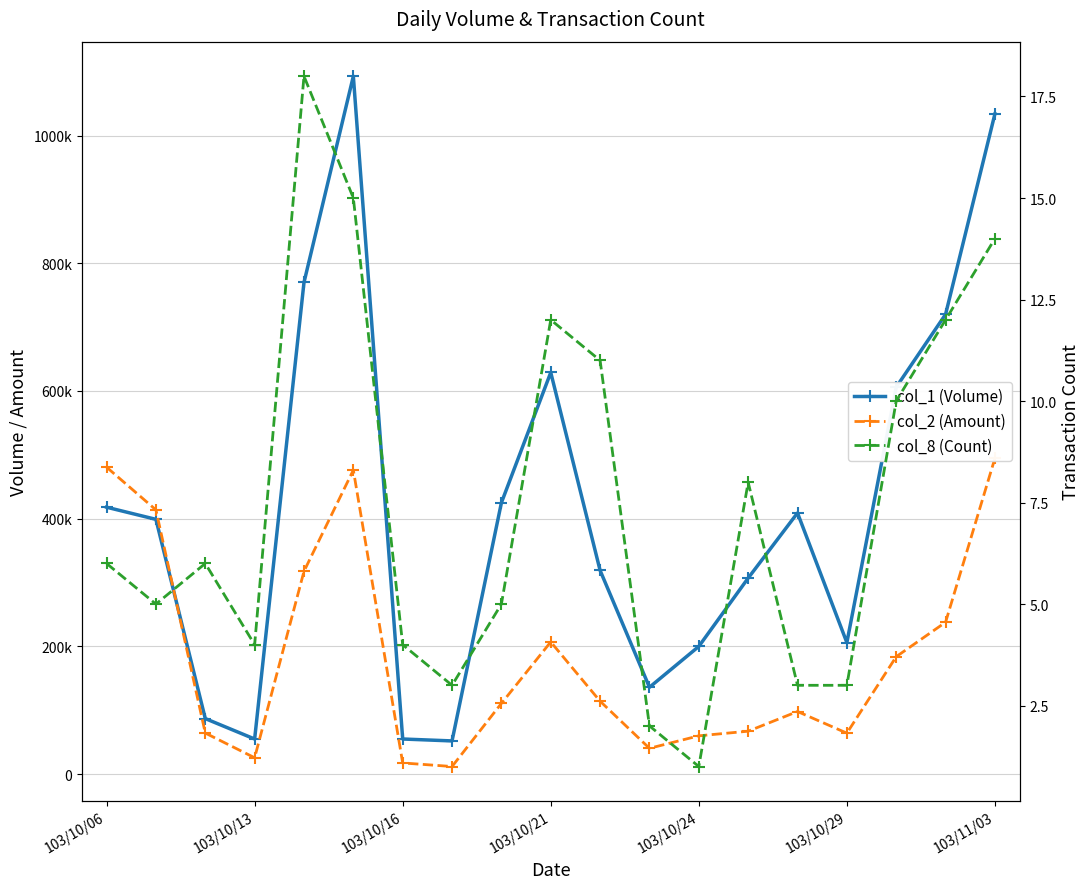

What is the lowest value of the col_2 (Amount) series?

11920